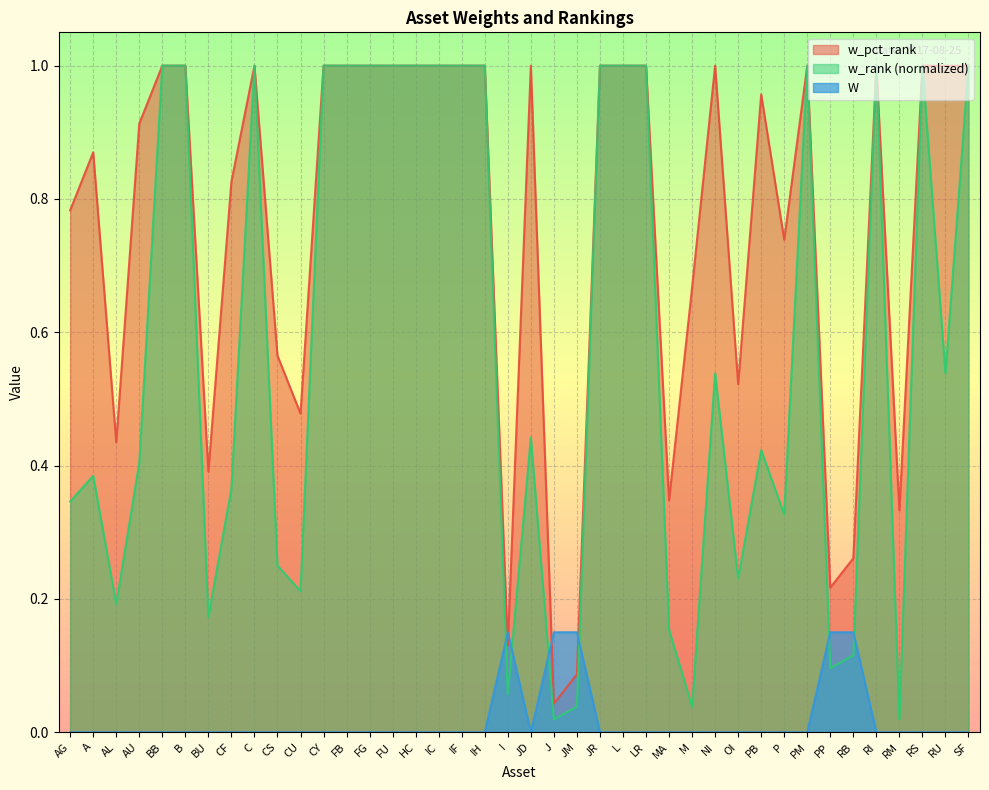

What are all the series names shown in the legend?

w_pct_rank, w_rank (normalized), W